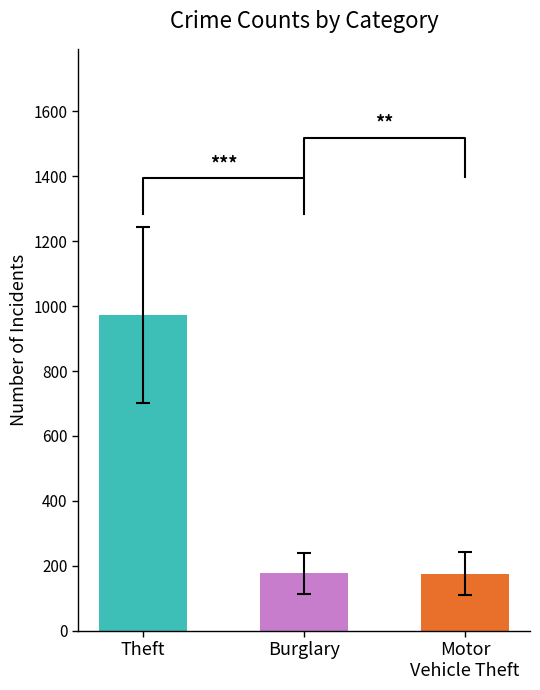

How many data points in Motor Vehicle Theft are above 178?

4